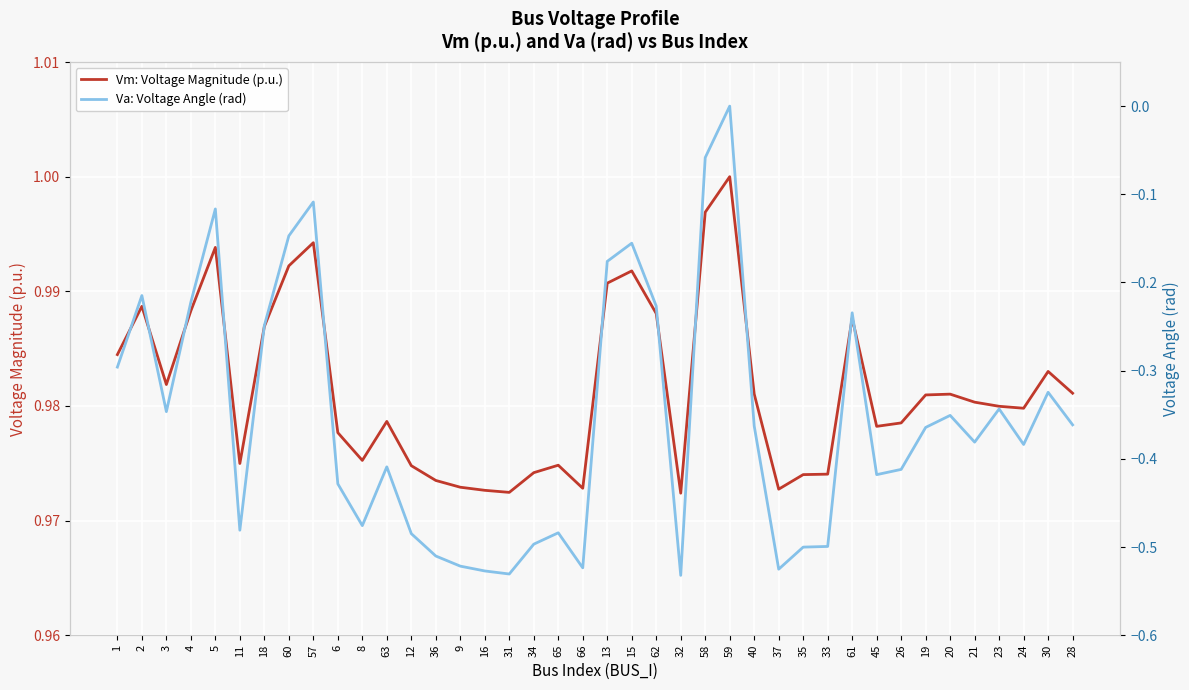

List the series in order of their peak value, lowest first.

Va: Voltage Angle (rad), Vm: Voltage Magnitude (p.u.)